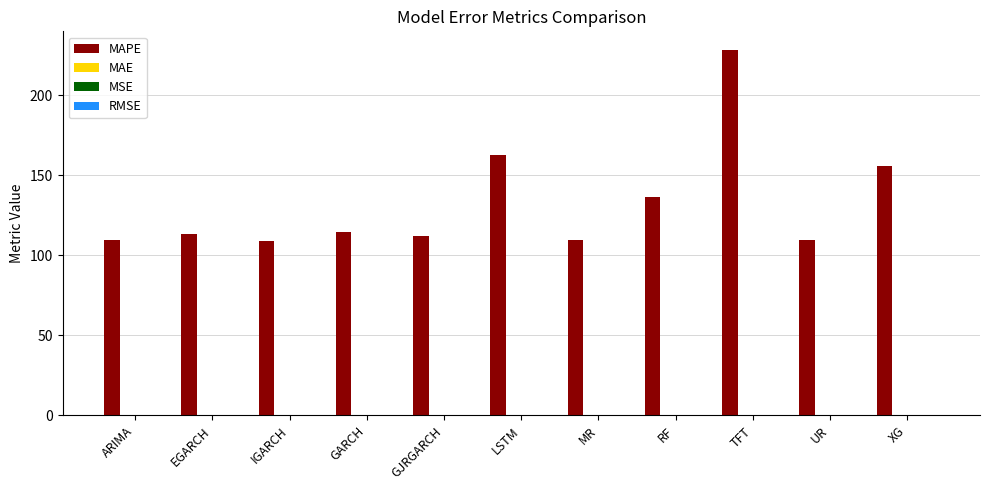

Count the number of categories in the chart.

11